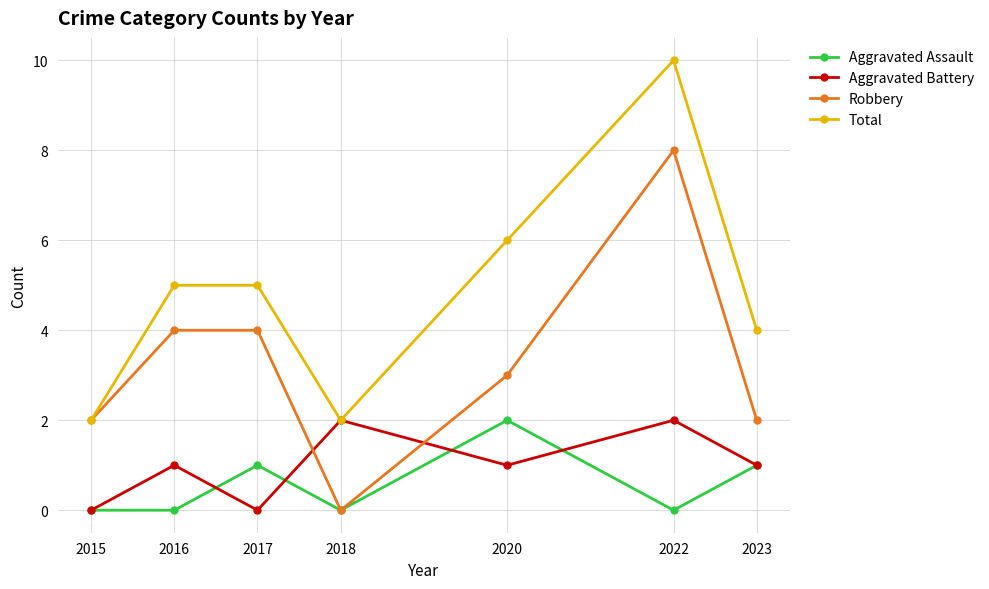

At which label does Total reach its peak?

2022